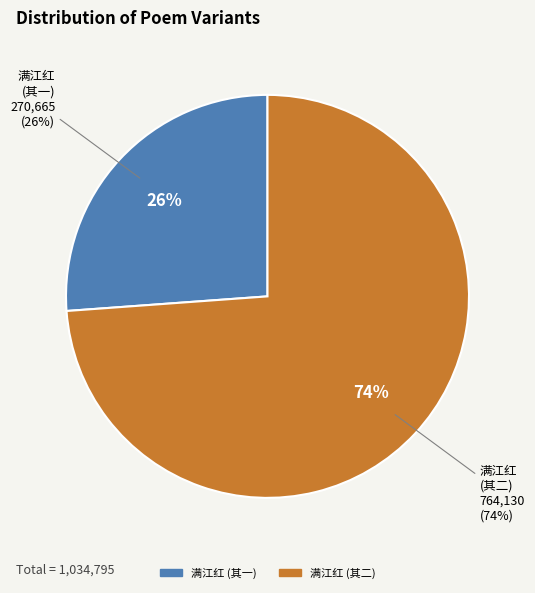

Is there a majority slice in this chart?

Yes